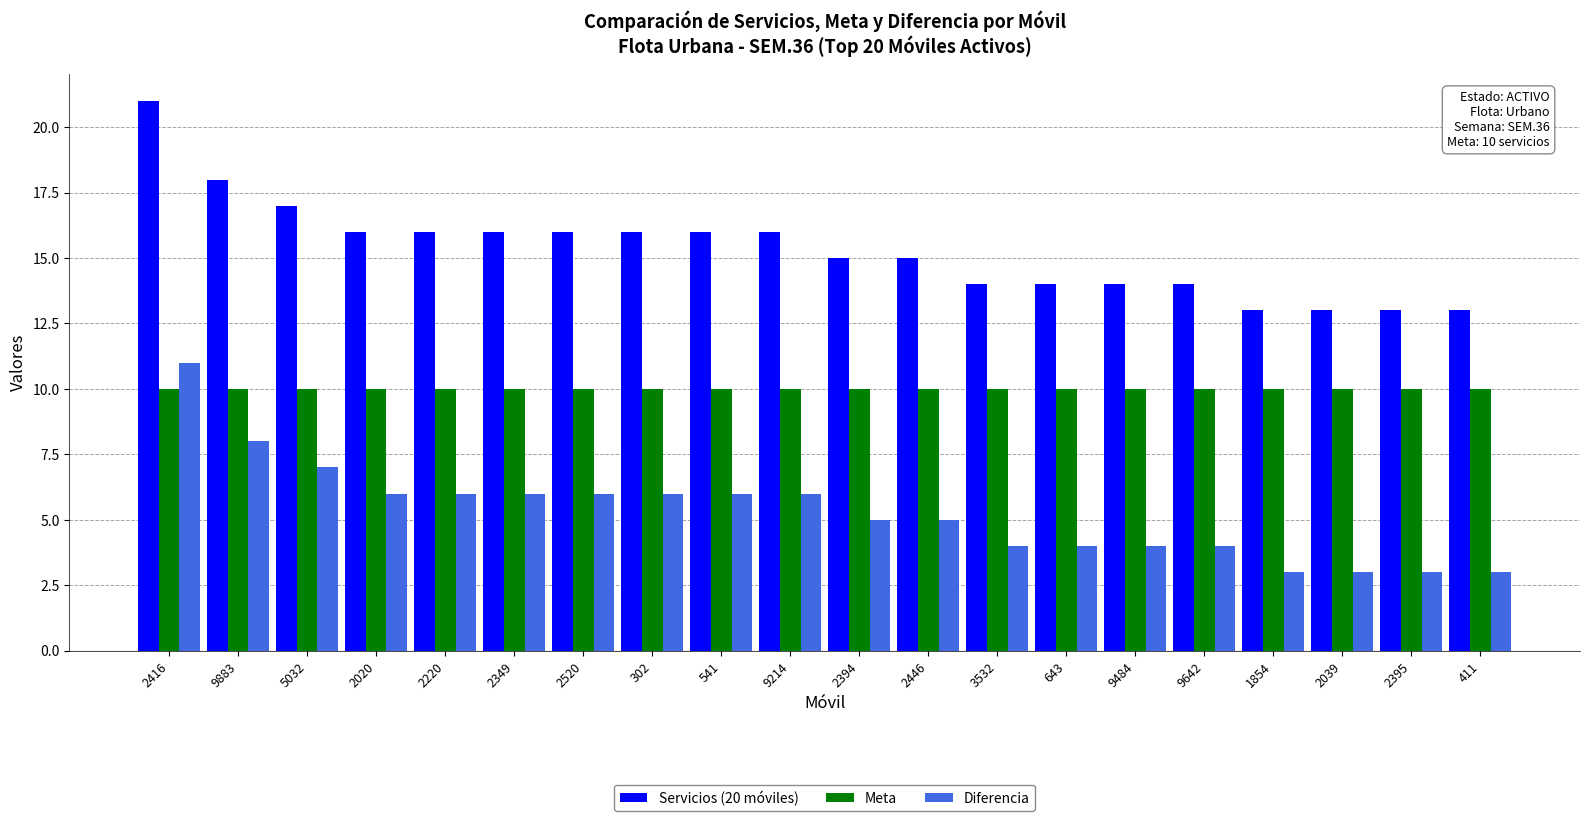

True or false: Meta has a value of 15 at 643.

False